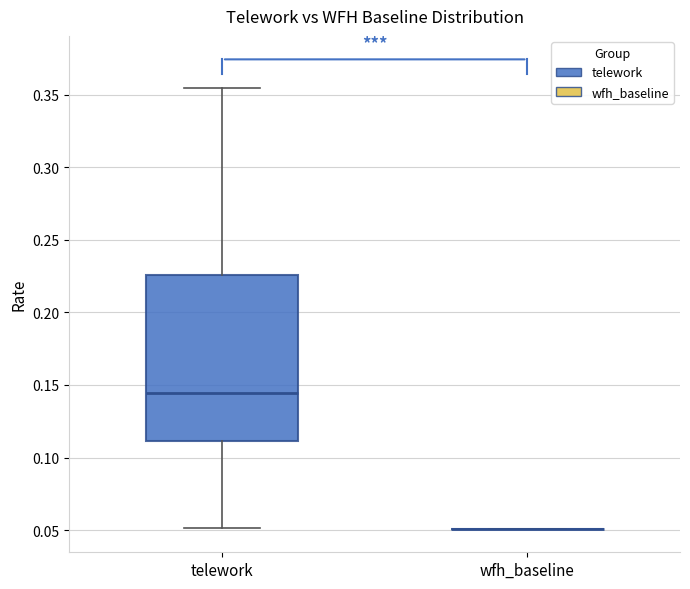

Reading left to right, transcribe this box plot: for each box, give where its median line is, the range the box spans, and where its two whiskers end, as read against the y-axis. The values are not printed on the chart, so give them approximately, as read against the axis.

telework: median 0.145, box 0.110 to 0.225, whiskers 0.050 to 0.355
wfh_baseline: box collapsed to a line at 0.050, whiskers 0.050 to 0.050